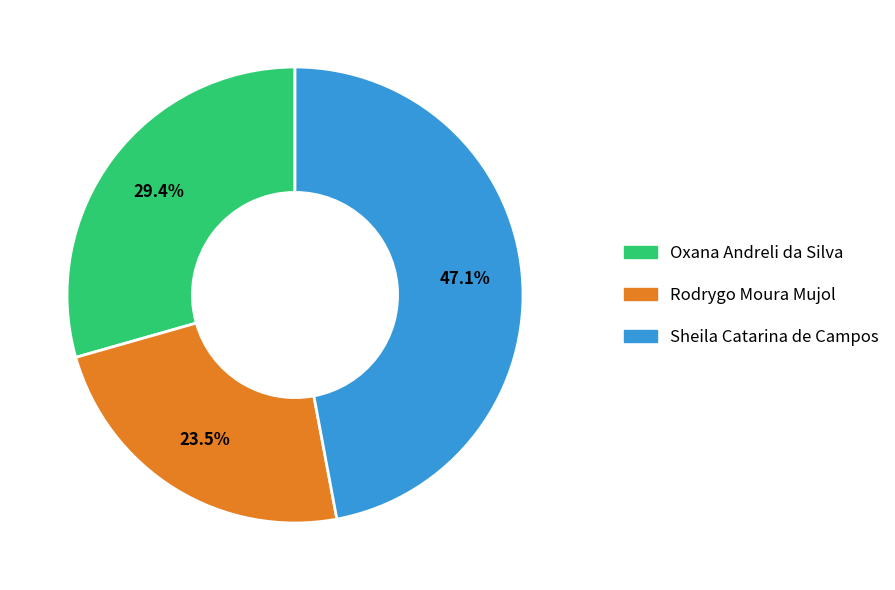

How many segments does this pie chart have?

3